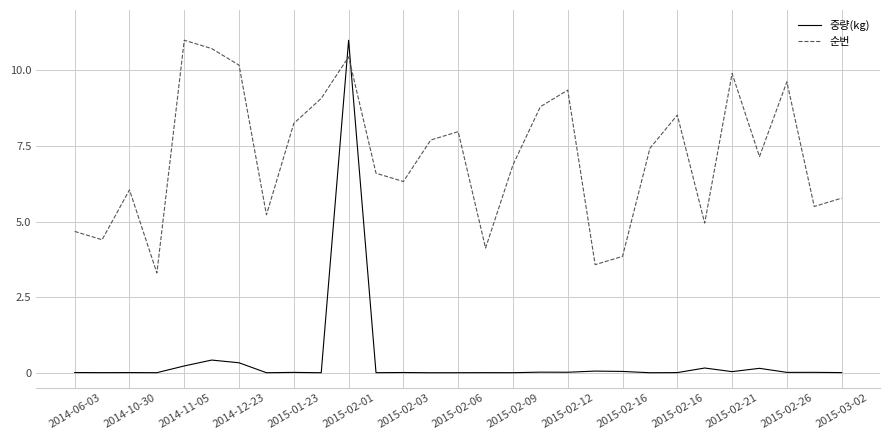

Rank the series by their average value, from highest to lowest.

순번, 중량(kg)